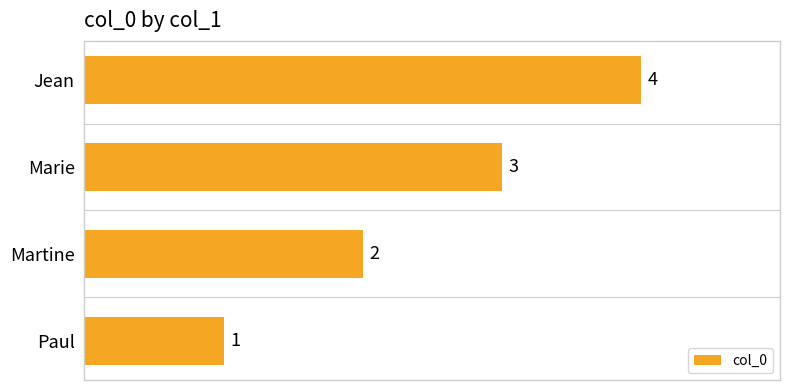

List the labels in order of value, smallest first.

Paul, Martine, Marie, Jean